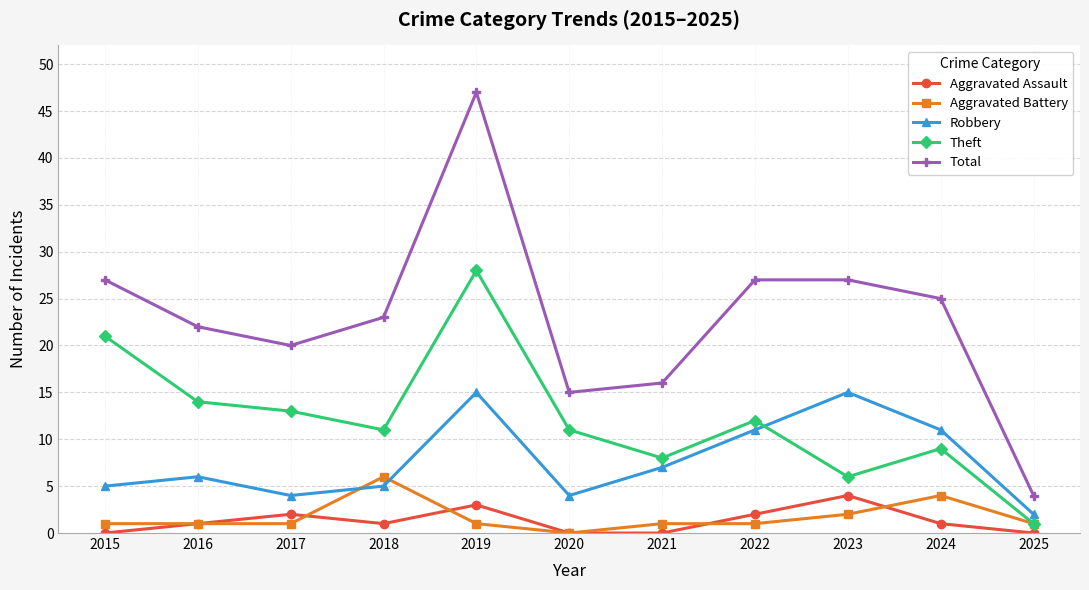

Which series has the largest range (max minus min)?

Total